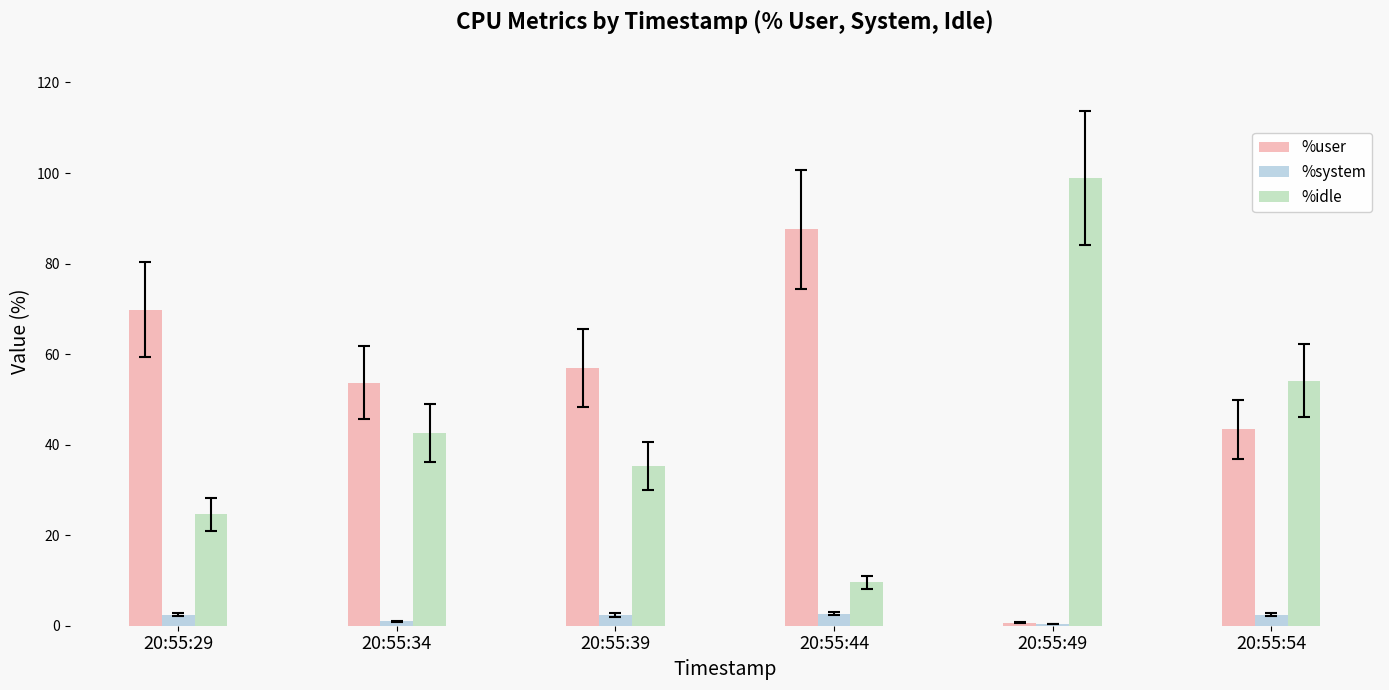

What is the spread (max minus min) of values at 20:55:39?

54.5